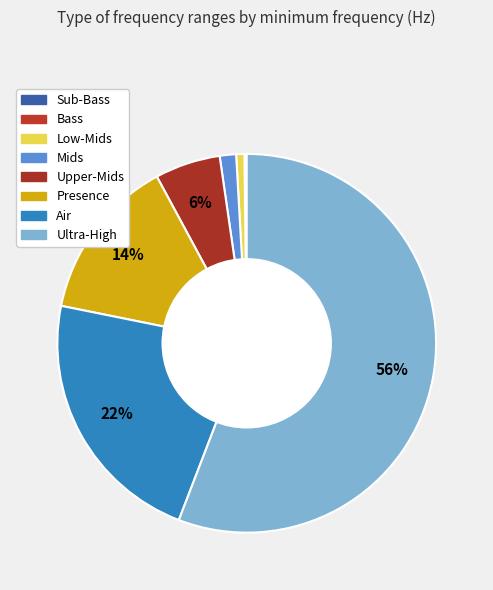

Rank the categories by value from lowest to highest.

Sub-Bass, Bass, Low-Mids, Mids, Upper-Mids, Presence, Air, Ultra-High